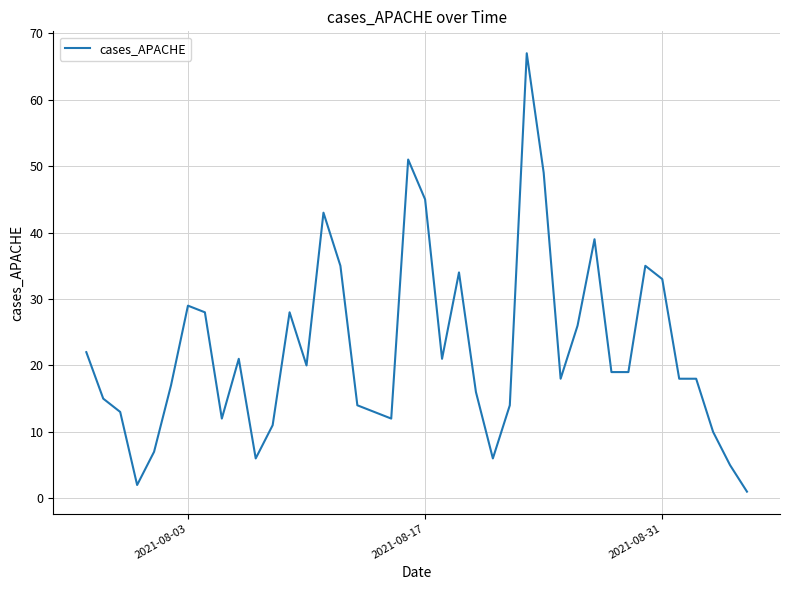

What is the greatest value displayed?

67